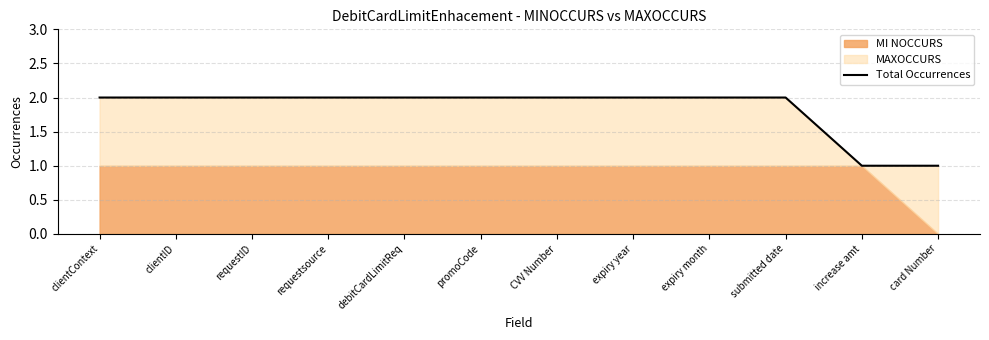

Does the chart display data point markers on the line(s)?

No